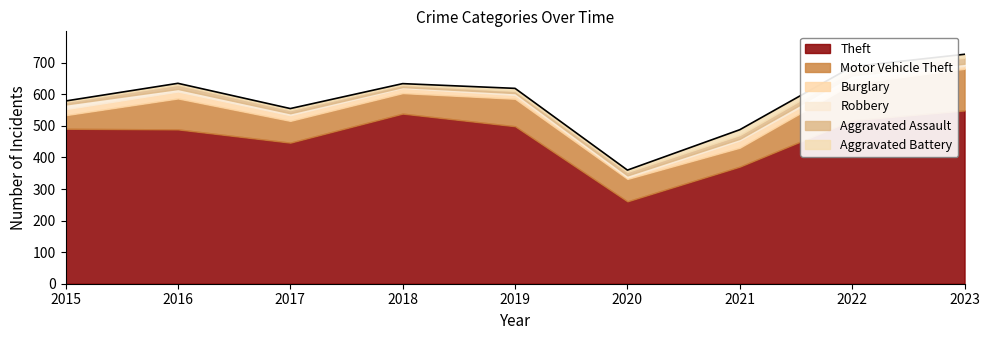

The value of Burglary at 2016 is 22. True or false?

True